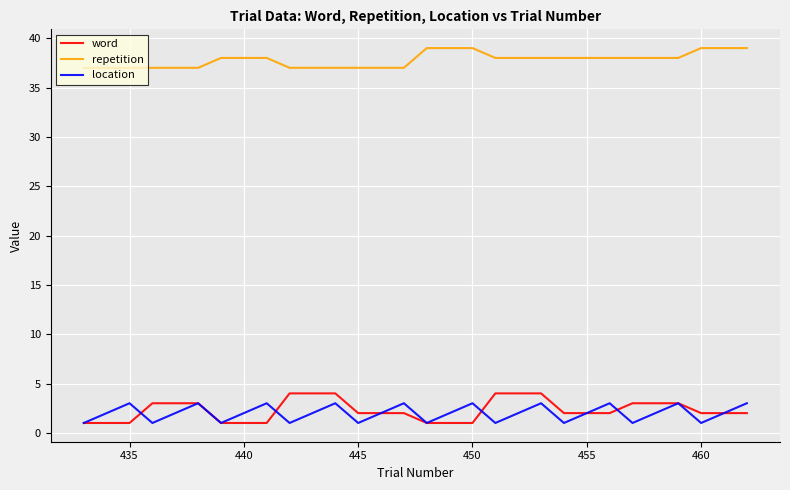

Which series has the widest spread of values?

word